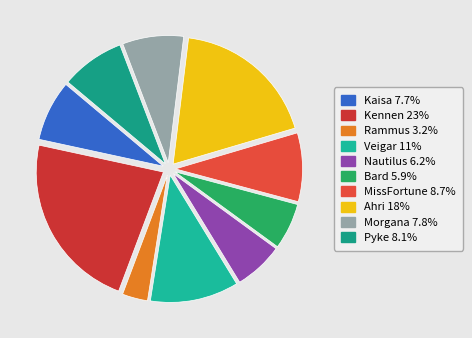

Is there any slice that represents more than half of the pie?

No